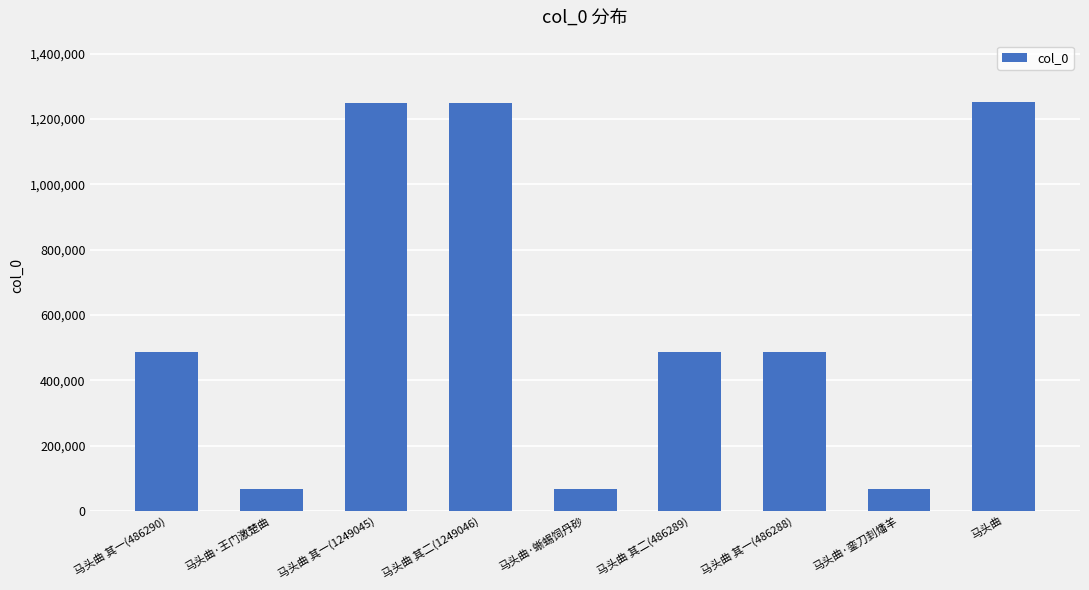

What is the approximate value at 马头曲 其一(1249045)?

1249045